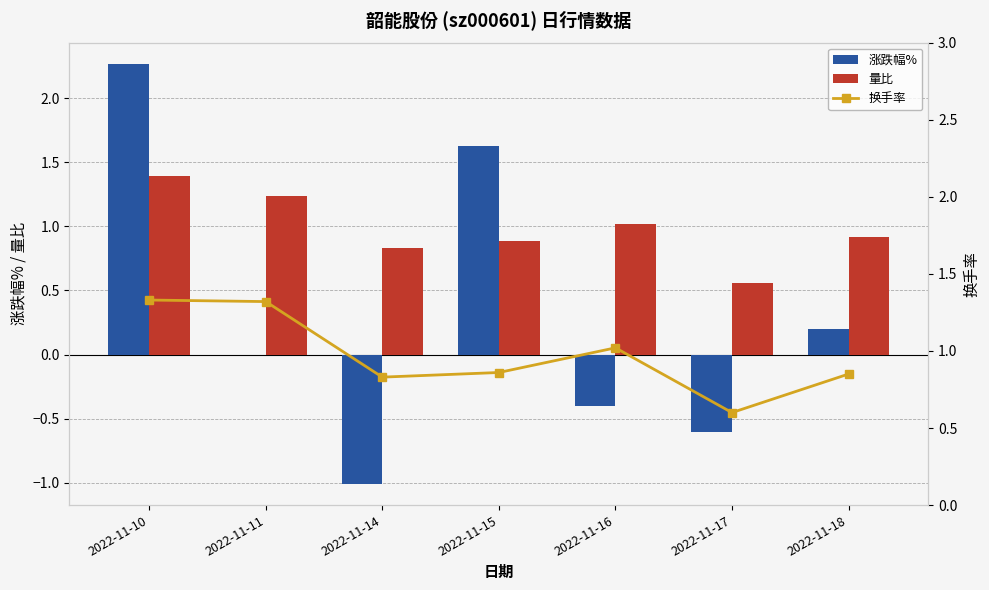

True or false: 涨跌幅% has a value of -0.3 at 2022-11-14.

False